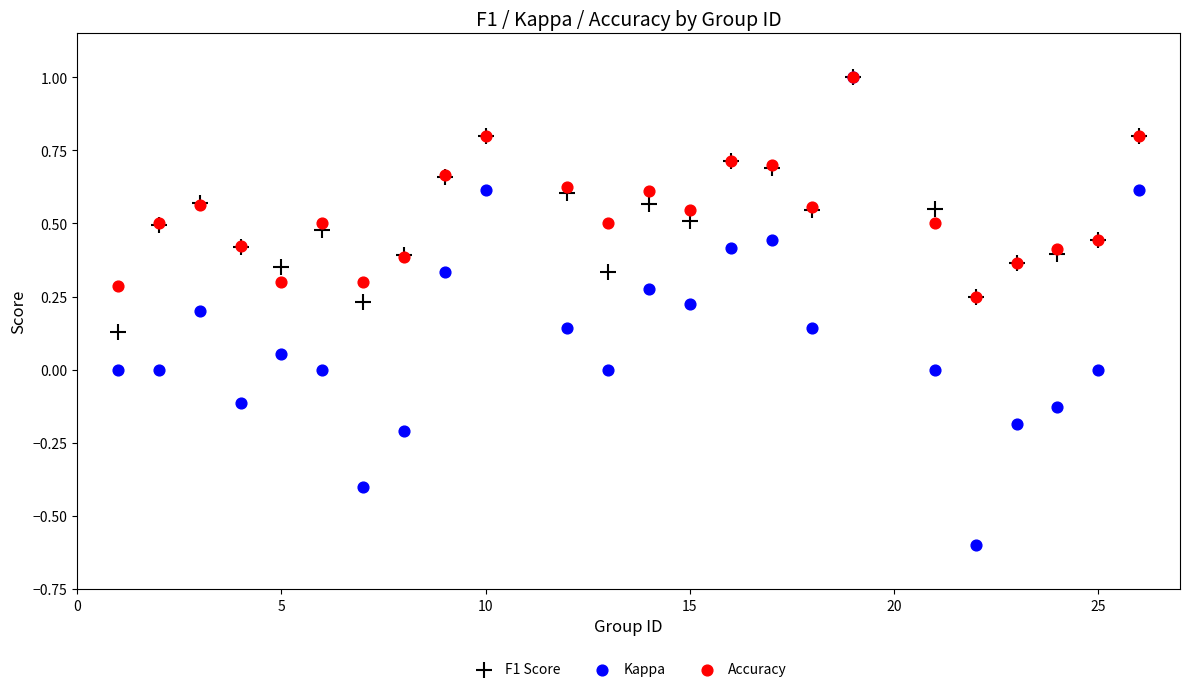

Which series reaches the minimum Y coordinate?

Kappa